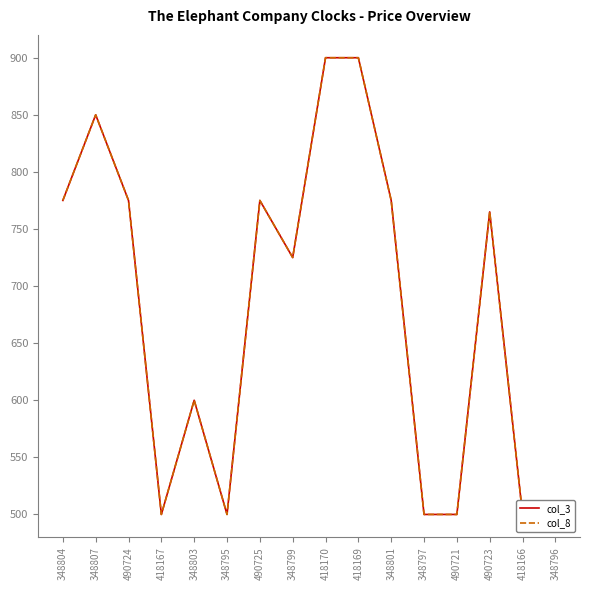

Rank the series by their maximum value, from lowest to highest.

col_3, col_8